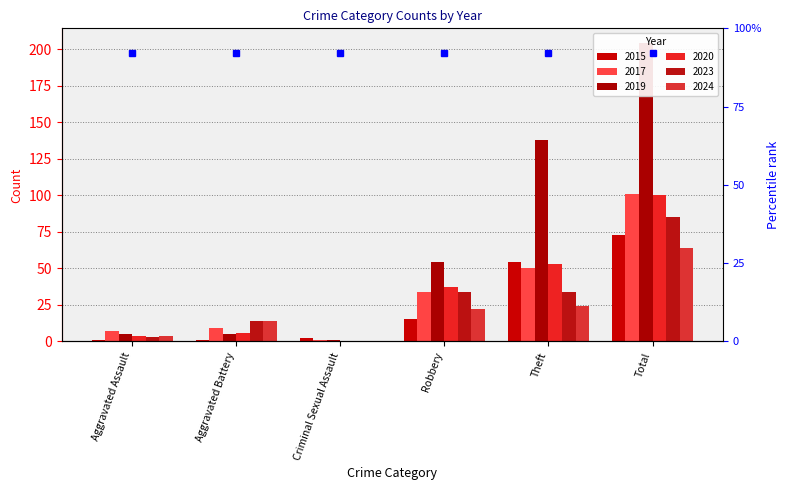

How many data points in 2015 are less than 15?

3